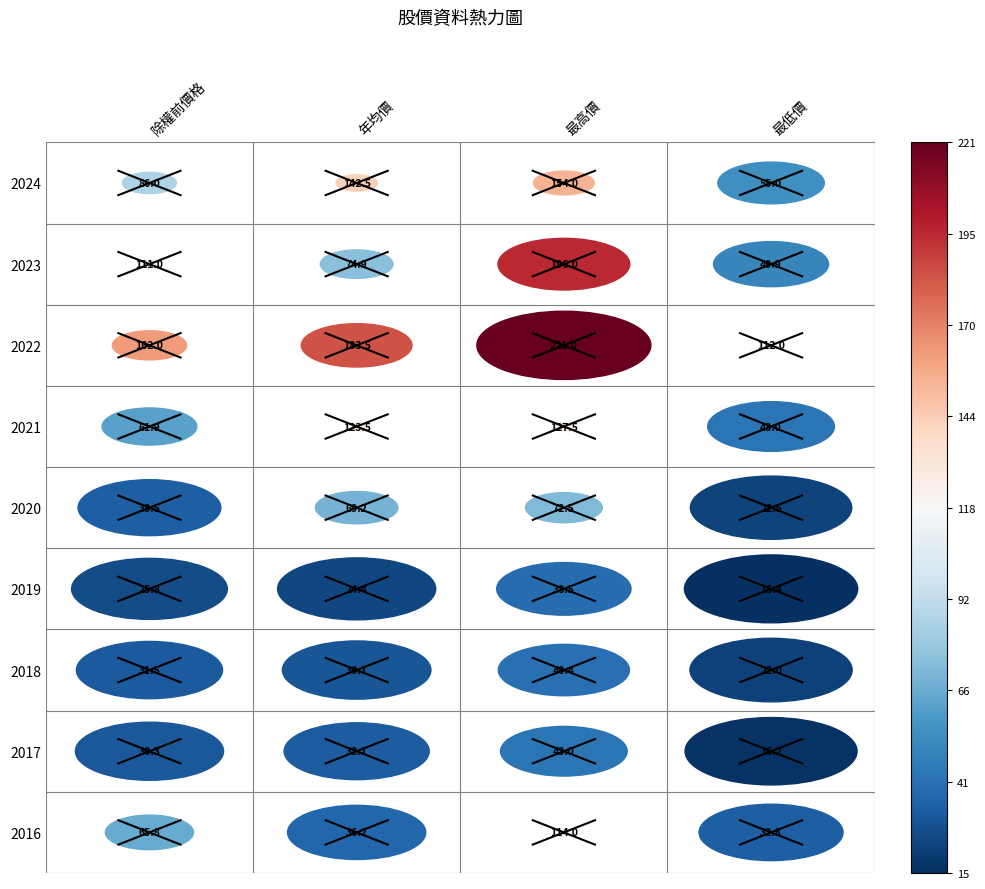

List the labels in order of 最低價 value, largest first.

2022, 2024, 2023, 2021, 2016, 2020, 2018, 2017, 2019